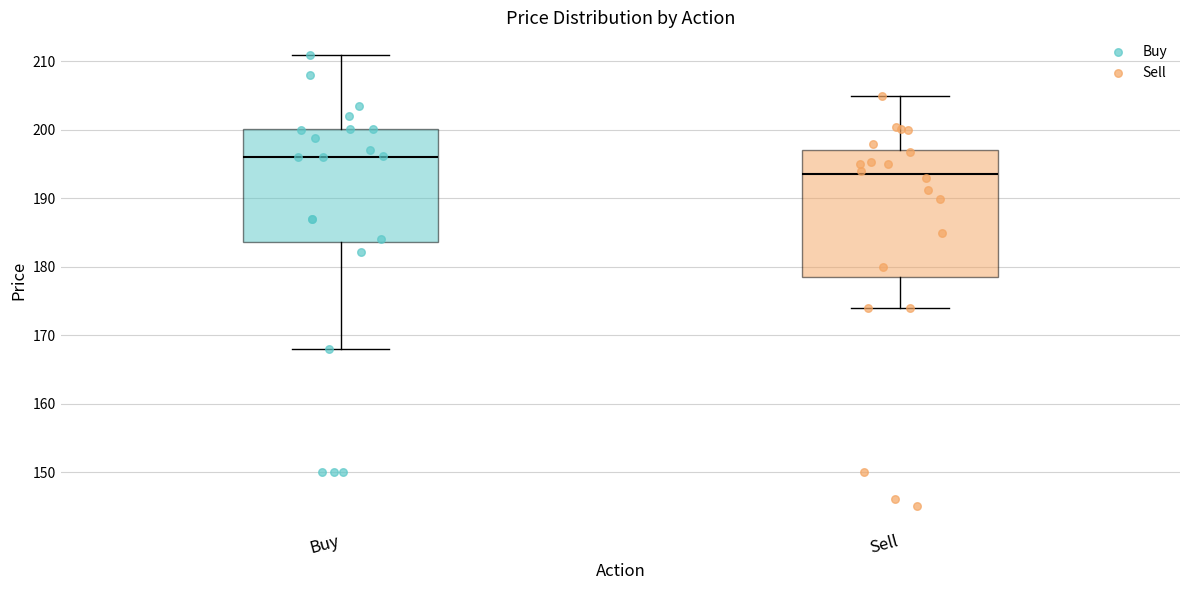

Where does the lower whisker of the box for Sell end on the y-axis? The values are not printed on the chart, so give them approximately, as read against the axis.

174